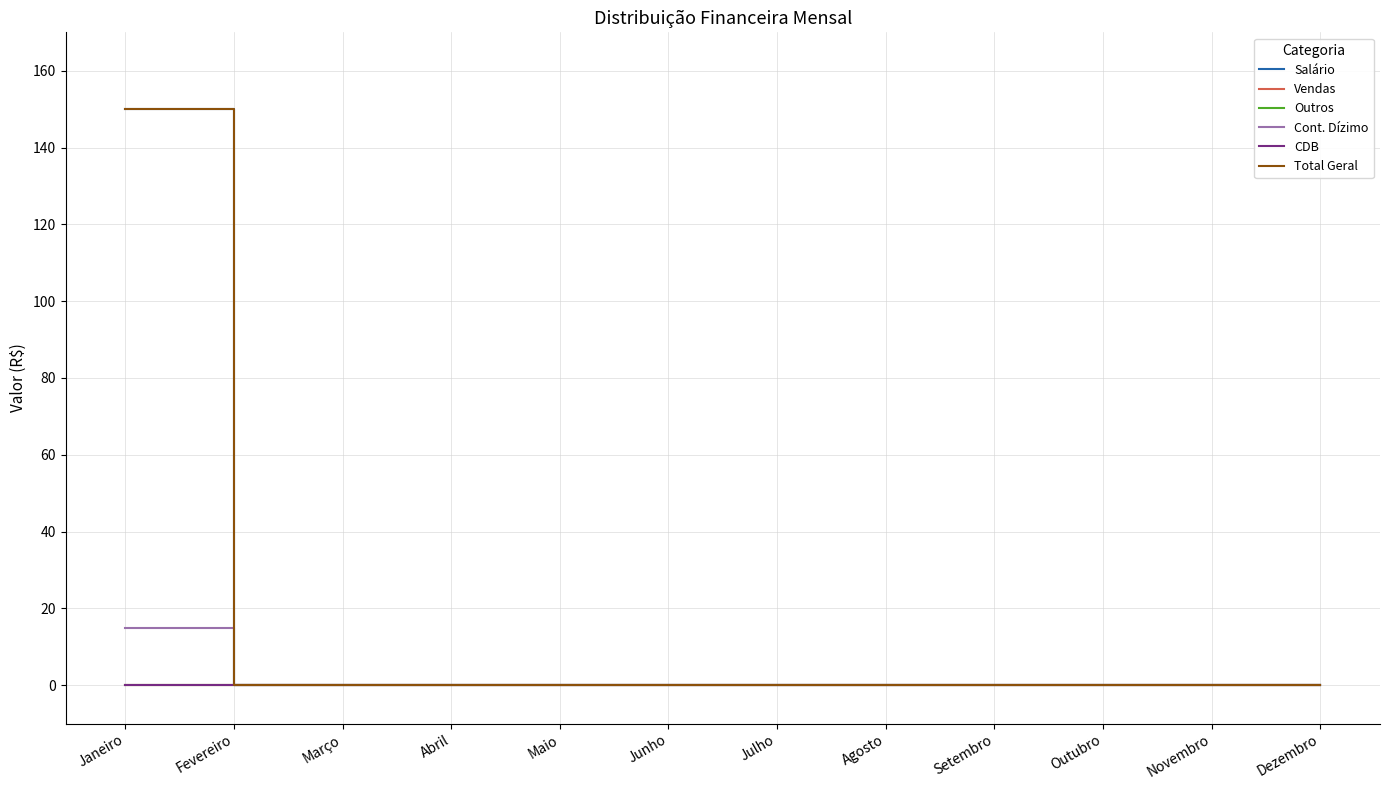

True or false: Cont. Dízimo has a value of 0 at Julho.

True